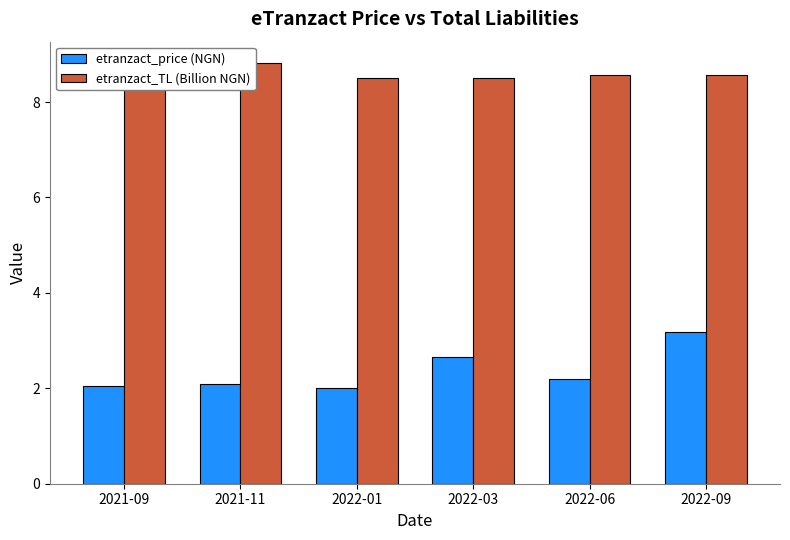

The etranzact_price (NGN) series shows 0.6 at 2022-06. True or false?

False